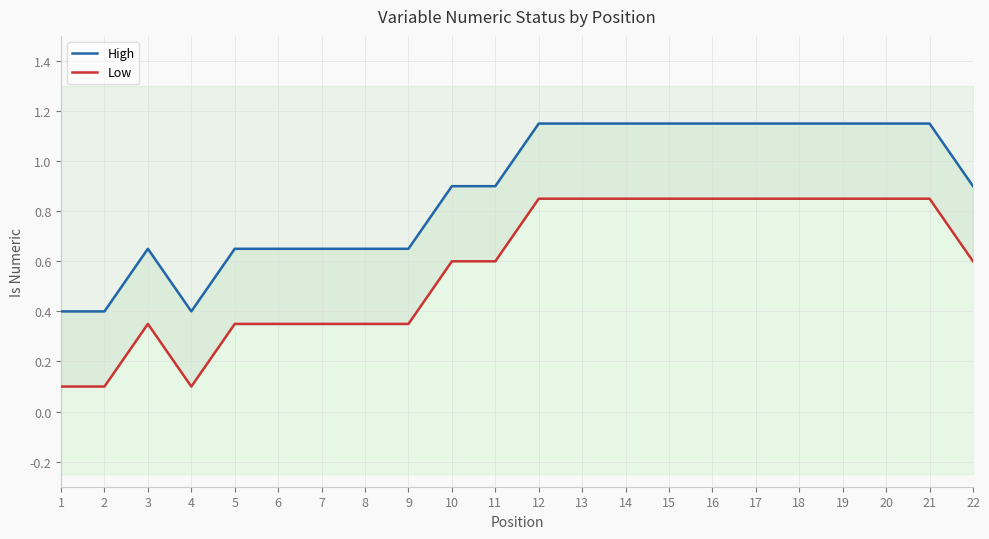

What is the difference between the second highest and second lowest values in the High series?

0.7